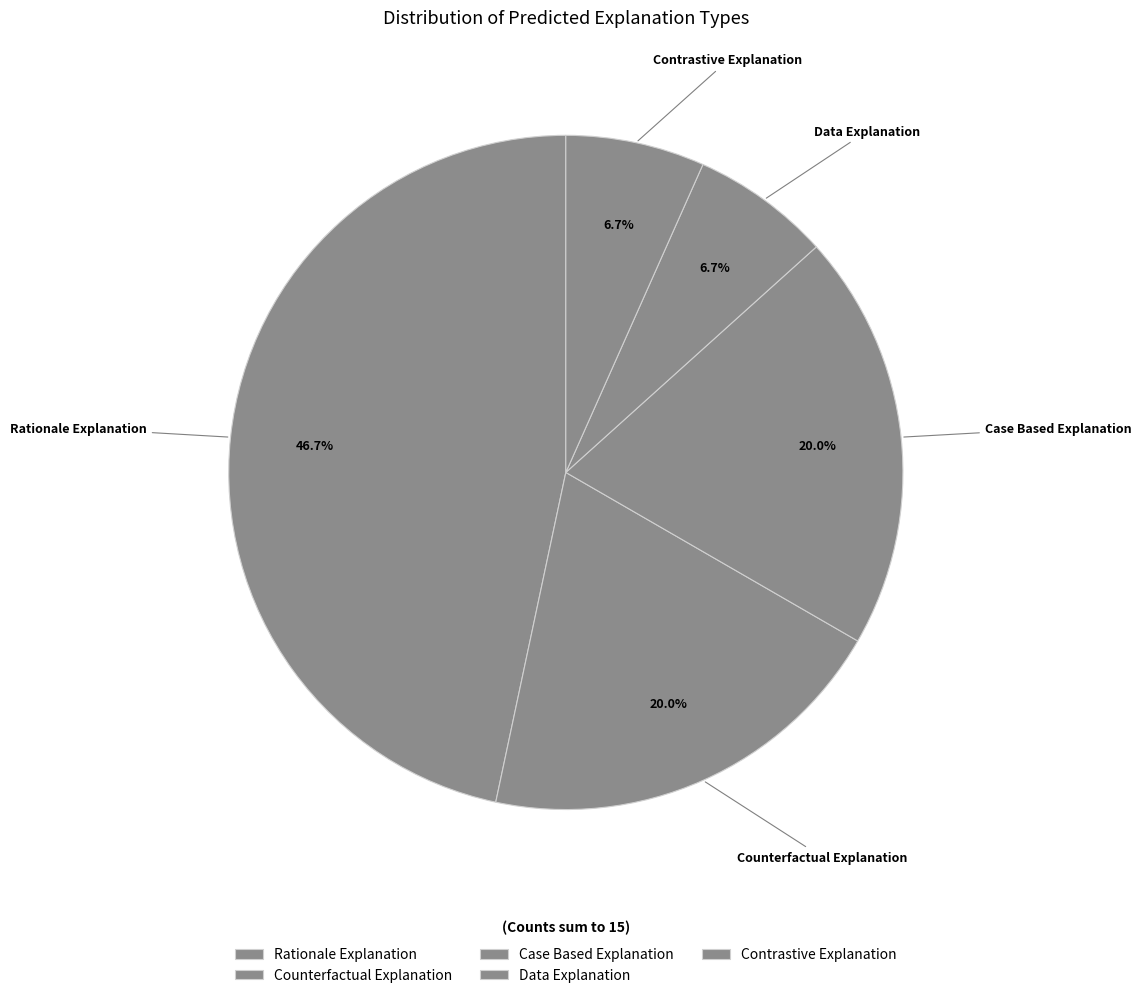

Combined, do Contrastive Explanation and Rationale Explanation account for over 50%?

Yes